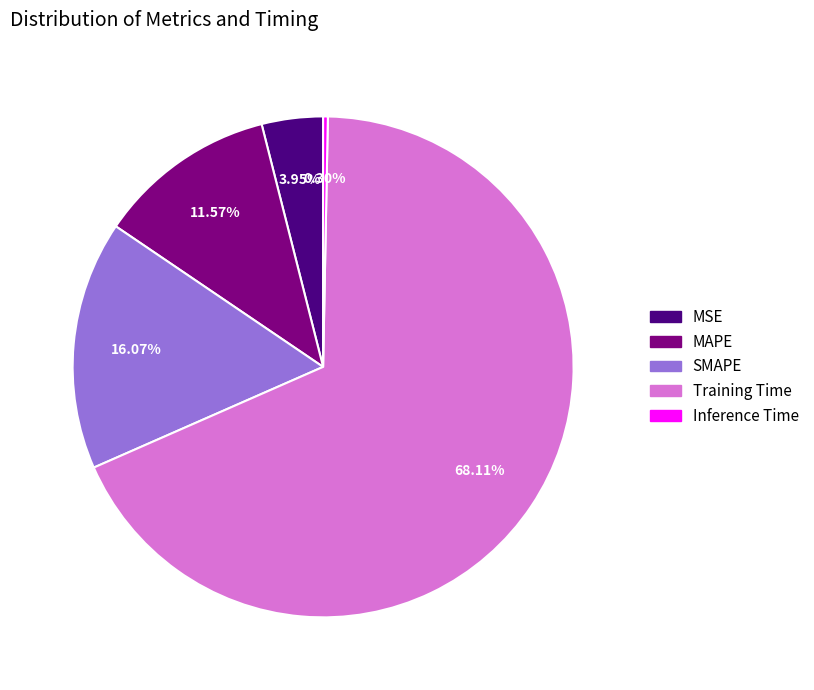

Does any single category account for the majority?

Yes